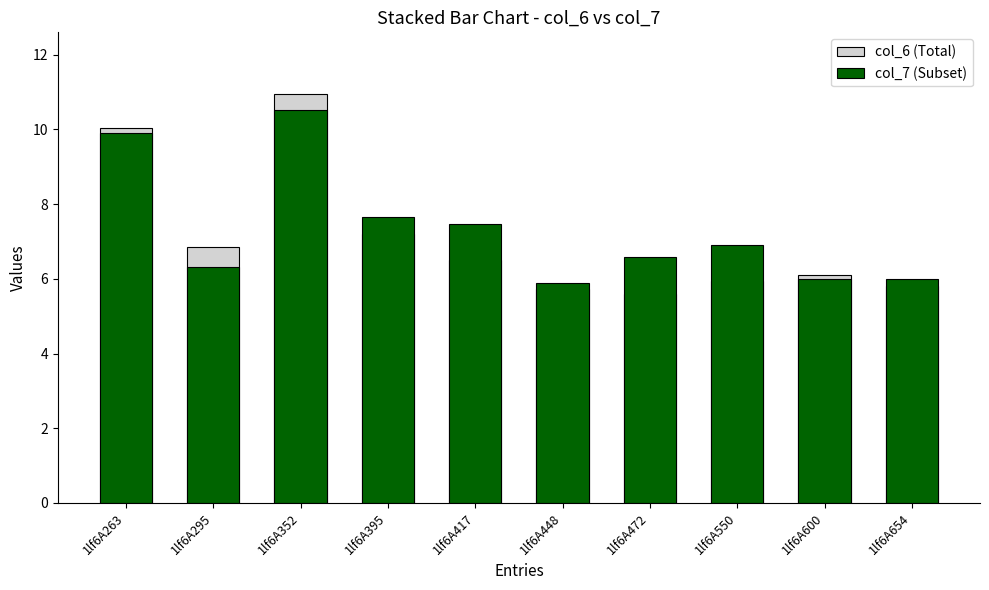

The col_7 (Subset) series shows 3.2 at 1lf6A550. True or false?

False